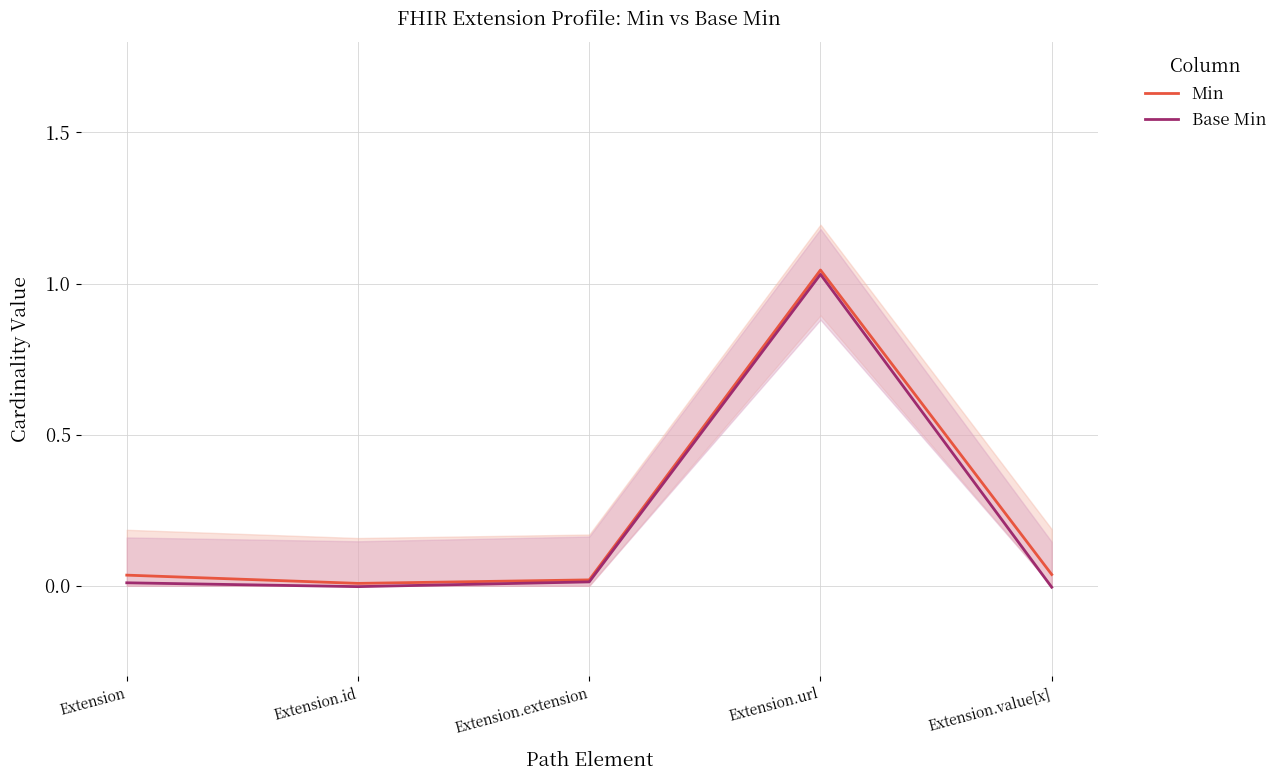

What is the label of the 2nd point from the right?

Extension.url